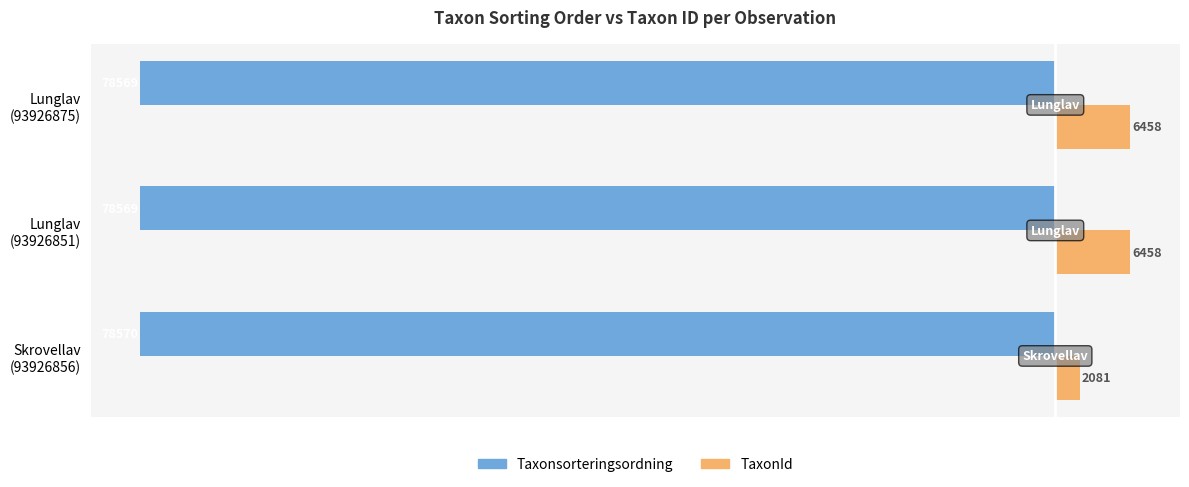

Rank the series by their maximum value, from lowest to highest.

Taxonsorteringsordning, TaxonId